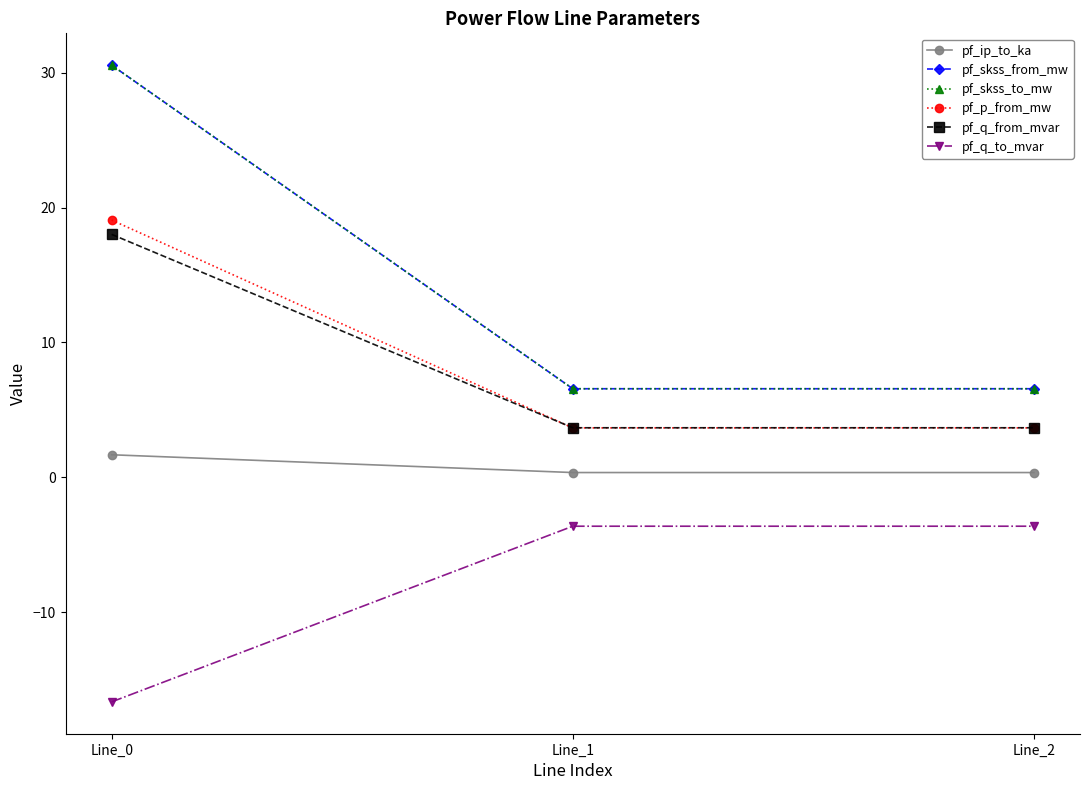

The pf_q_from_mvar series shows 2.3 at Line_1. True or false?

False